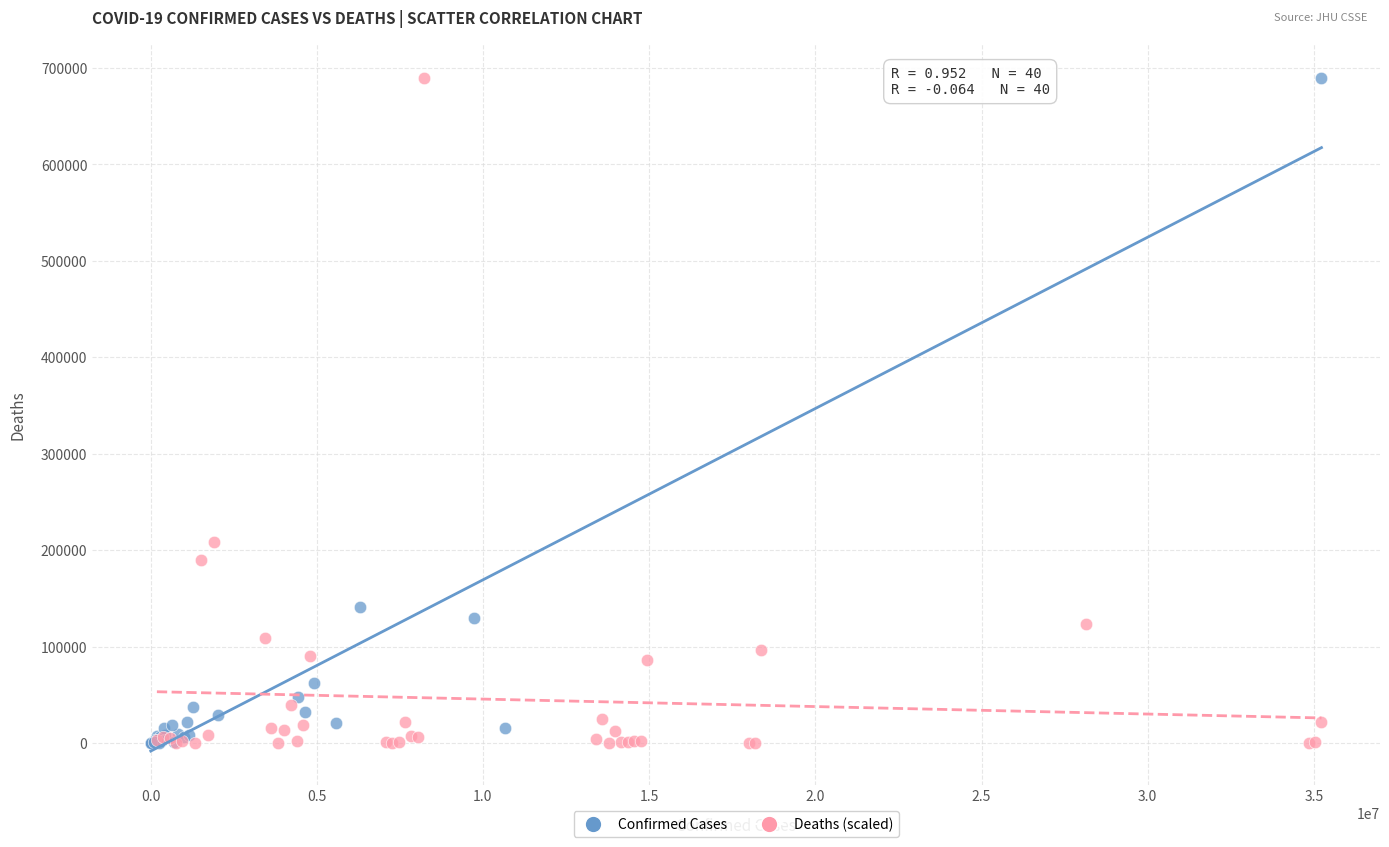

Which series has the largest Y range (max minus min)?

Confirmed Cases